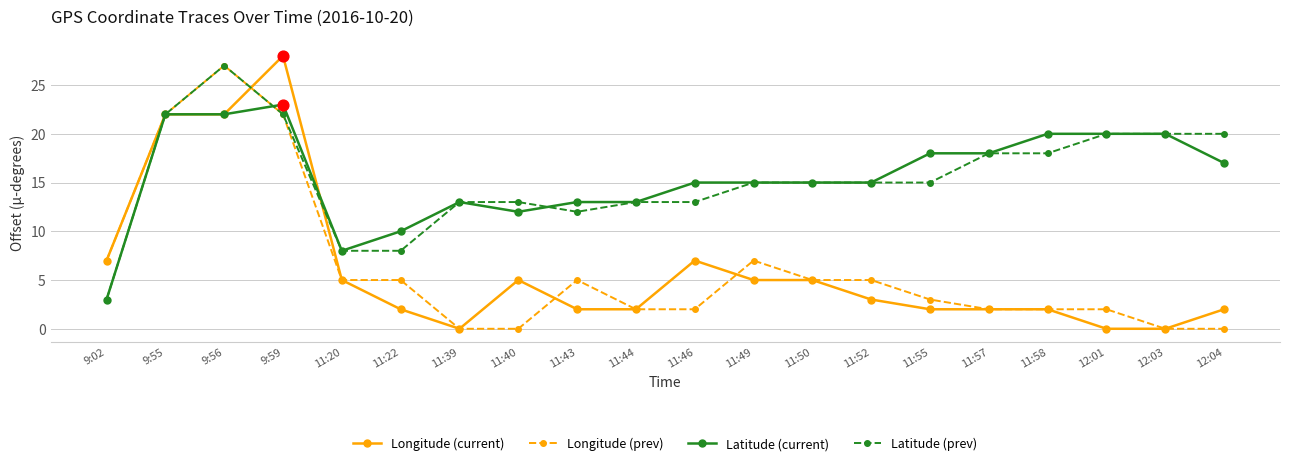

What is the difference between the highest and lowest values at 9:59?

6.0